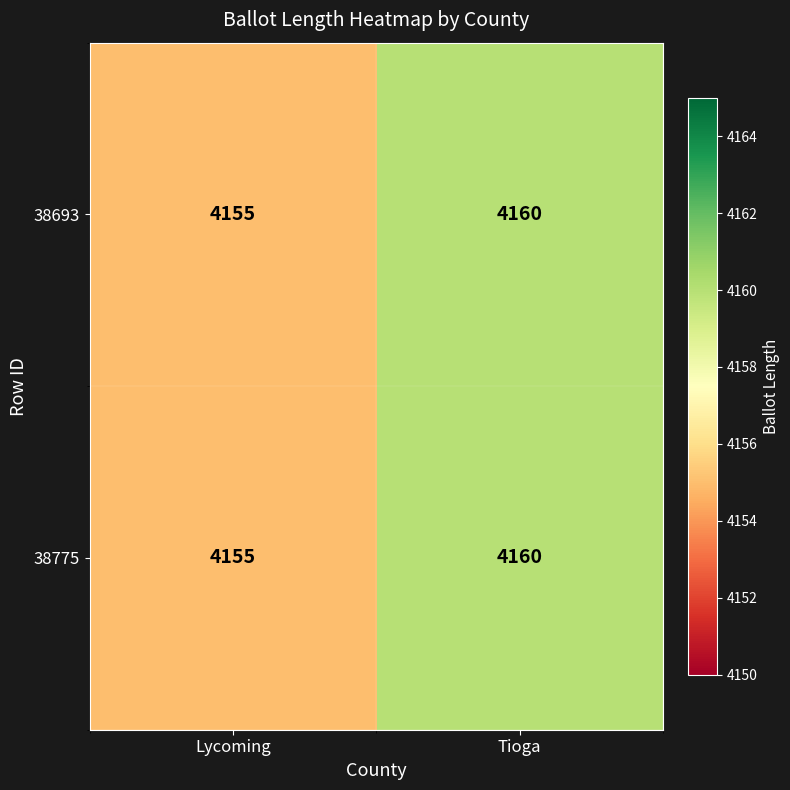

What is the smallest value displayed?

4155